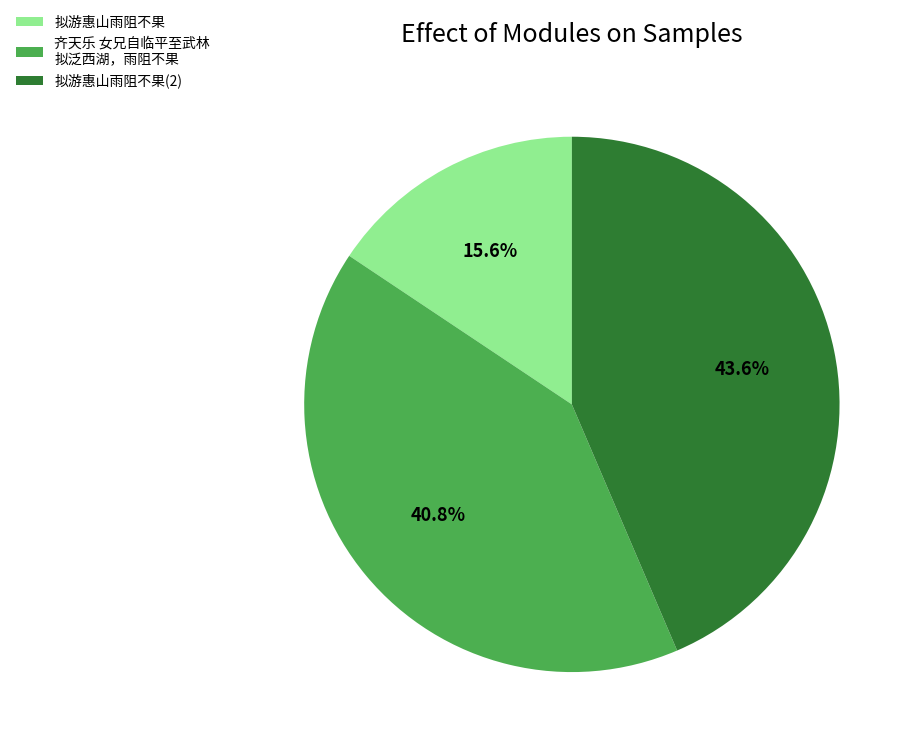

Rank the categories by value from lowest to highest.

拟游惠山雨阻不果, 齐天乐 女兄自临平至武林 拟泛西湖，雨阻不果, 拟游惠山雨阻不果(2)